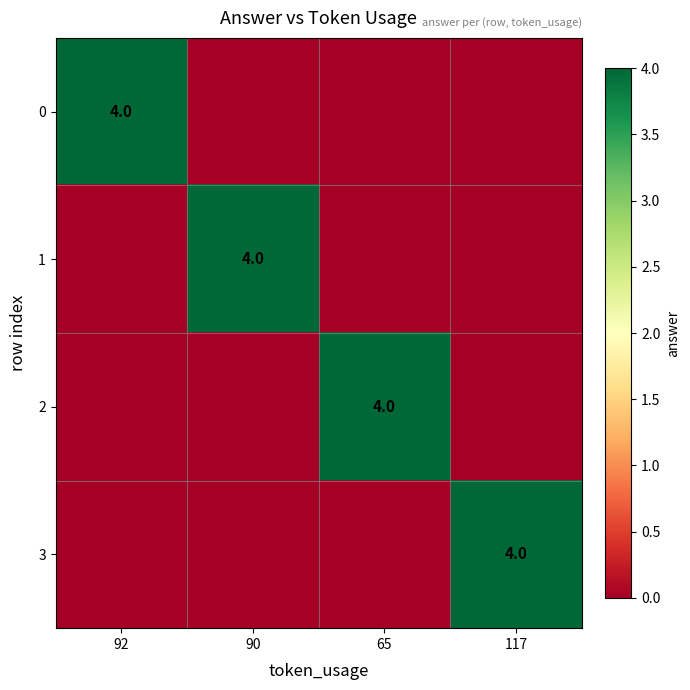

How many data points does each series have?

4